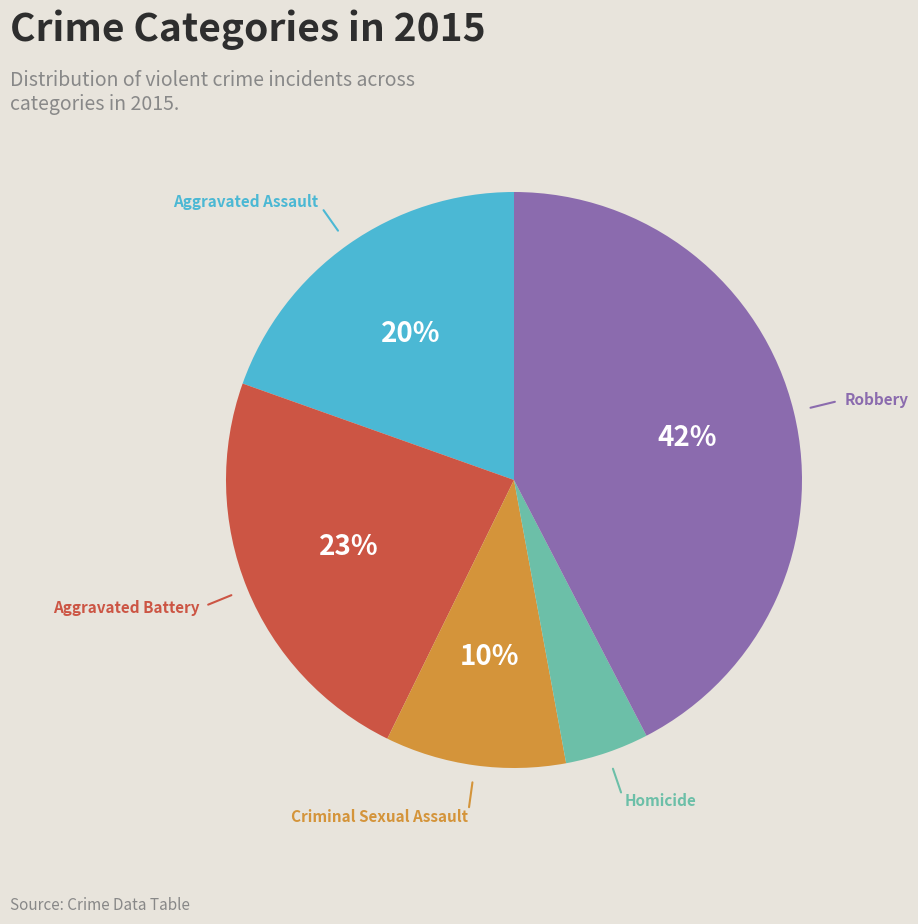

To the nearest percent, what is the average slice percentage?

20%